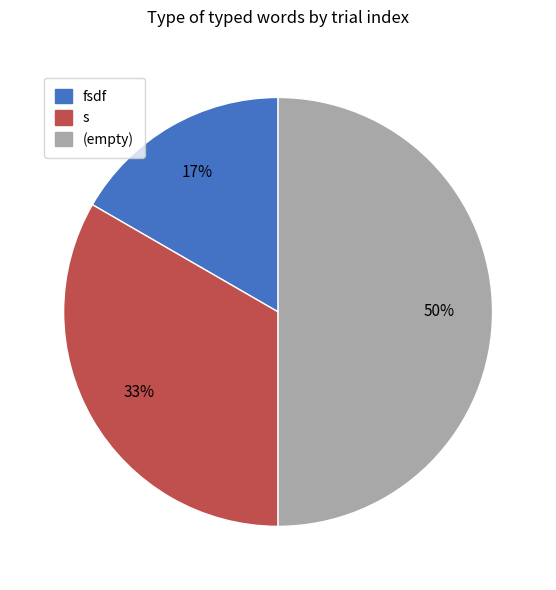

How many segments does this pie chart have?

3